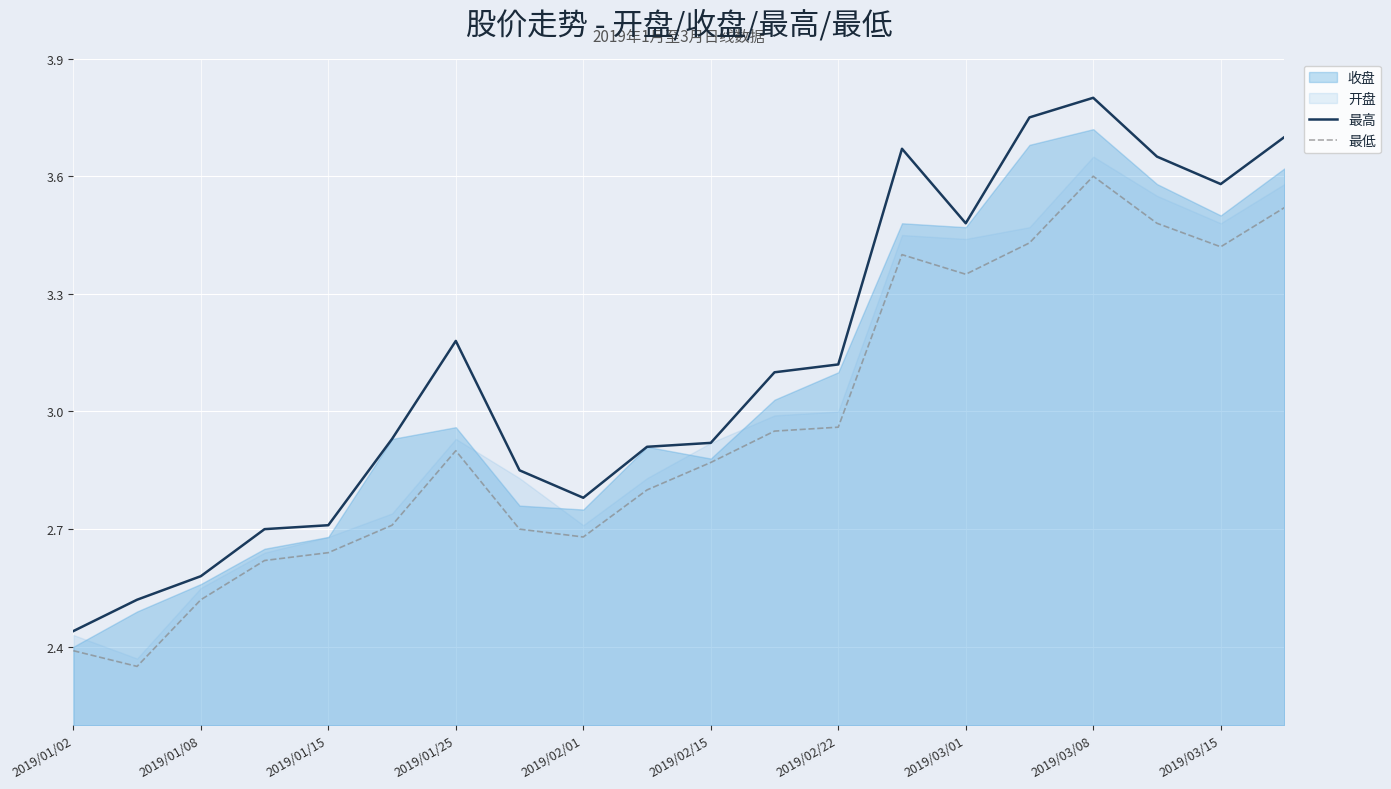

Where does the 最高 series first go above 3?

2019/01/25